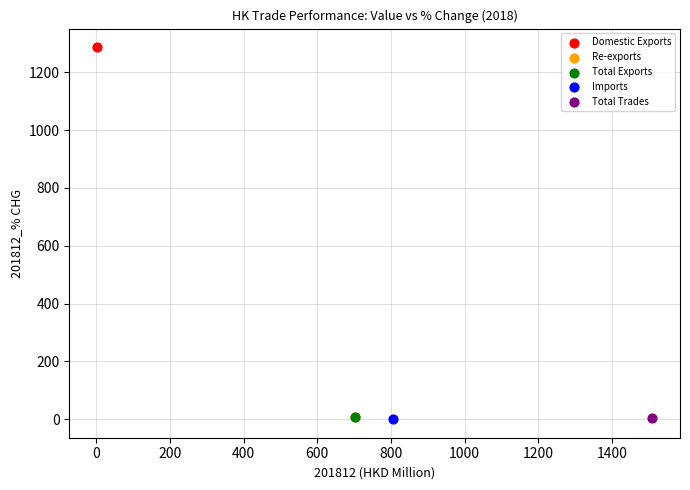

What are all the series names shown in the legend?

Domestic Exports, Re-exports, Total Exports, Imports, Total Trades